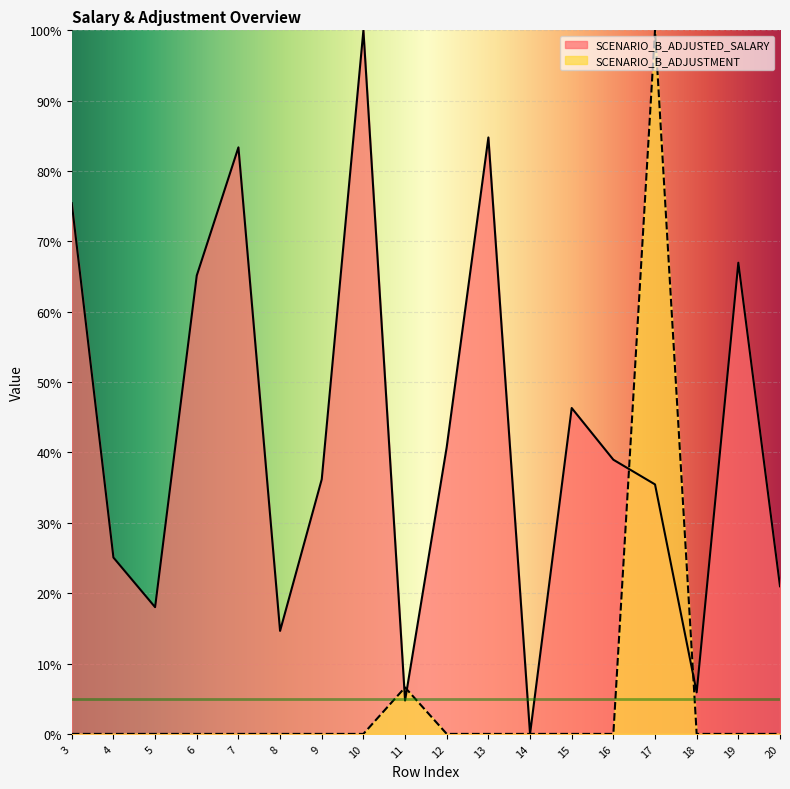

Which category has the highest value in the SCENARIO_B_ADJUSTMENT series?

17